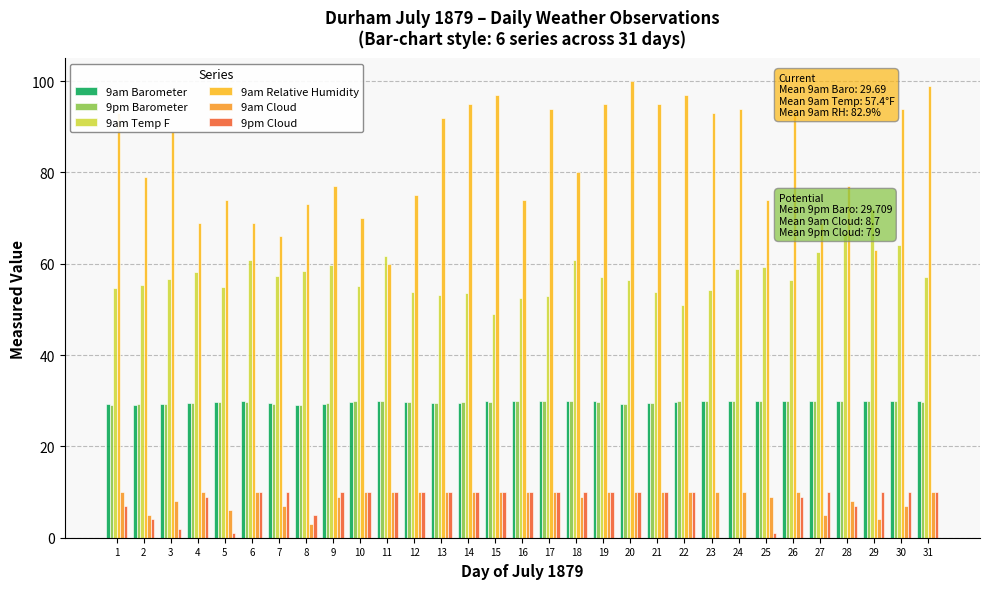

Reading left to right, transcribe all the data shown in this chart.

9am Barometer: 1=29.2	2=29.2	3=29.3	4=29.4	5=29.7	6=29.9	7=29.5	8=29.1	9=29.3	10=29.7	11=29.9	12=29.8	13=29.5	14=29.6	15=29.9	16=29.9	17=29.9	18=30.0	19=29.9	20=29.3	21=29.4	22=29.7	23=30.0	24=29.9	25=30.0	26=29.9	27=30.0	28=30.0	29=30.0	30=29.9	31=29.8
9pm Barometer: 1=29.1	2=29.3	3=29.3	4=29.6	5=29.8	6=29.7	7=29.4	8=29.1	9=29.5	10=29.9	11=29.9	12=29.7	13=29.5	14=29.7	15=29.8	16=29.9	17=30.0	18=30.0	19=29.7	20=29.3	21=29.5	22=29.9	23=30.0	24=30.0	25=30.0	26=30.0	27=30.0	28=30.0	29=29.9	30=29.9	31=29.7
9am Temp F: 1=54.7	2=55.4	3=56.7	4=58.1	5=54.9	6=60.8	7=57.4	8=58.4	9=59.7	10=55.2	11=61.7	12=53.8	13=53.2	14=53.7	15=49.0	16=52.6	17=53.0	18=60.8	19=57.0	20=56.5	21=53.8	22=50.9	23=54.2	24=58.8	25=59.3	26=56.5	27=62.5	28=66.8	29=71.9	30=64.1	31=57.0
9am Relative Humidity: 1=93.0	2=79.0	3=89.0	4=69.0	5=74.0	6=69.0	7=66.0	8=73.0	9=77.0	10=70.0	11=60.0	12=75.0	13=92.0	14=95.0	15=97.0	16=74.0	17=94.0	18=80.0	19=95.0	20=100.0	21=95.0	22=97.0	23=93.0	24=94.0	25=74.0	26=93.0	27=69.0	28=77.0	29=63.0	30=94.0	31=99.0
9am Cloud: 1=10.0	2=5.0	3=8.0	4=10.0	5=6.0	6=10.0	7=7.0	8=3.0	9=9.0	10=10.0	11=10.0	12=10.0	13=10.0	14=10.0	15=10.0	16=10.0	17=10.0	18=9.0	19=10.0	20=10.0	21=10.0	22=10.0	23=10.0	24=10.0	25=9.0	26=10.0	27=5.0	28=8.0	29=4.0	30=7.0	31=10.0
9pm Cloud: 1=7.0	2=4.0	3=2.0	4=9.0	5=1.0	6=10.0	7=10.0	8=5.0	9=10.0	10=10.0	11=10.0	12=10.0	13=10.0	14=10.0	15=10.0	16=10.0	17=10.0	18=10.0	19=10.0	20=10.0	21=10.0	22=10.0	23=0.0	24=0.0	25=1.0	26=9.0	27=10.0	28=7.0	29=10.0	30=10.0	31=10.0